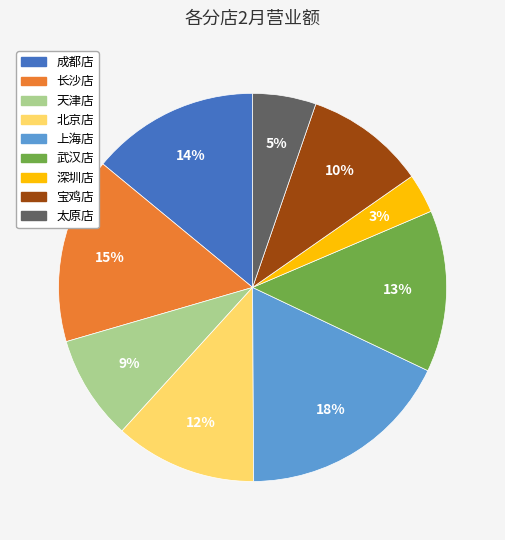

Is there a majority slice in this chart?

No